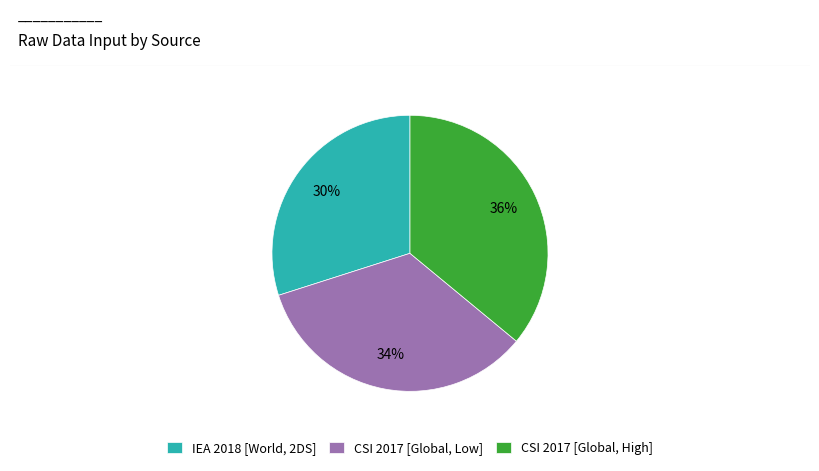

To the nearest percent, what is the combined percentage of CSI 2017 [Global, Low] and CSI 2017 [Global, High]?

70%